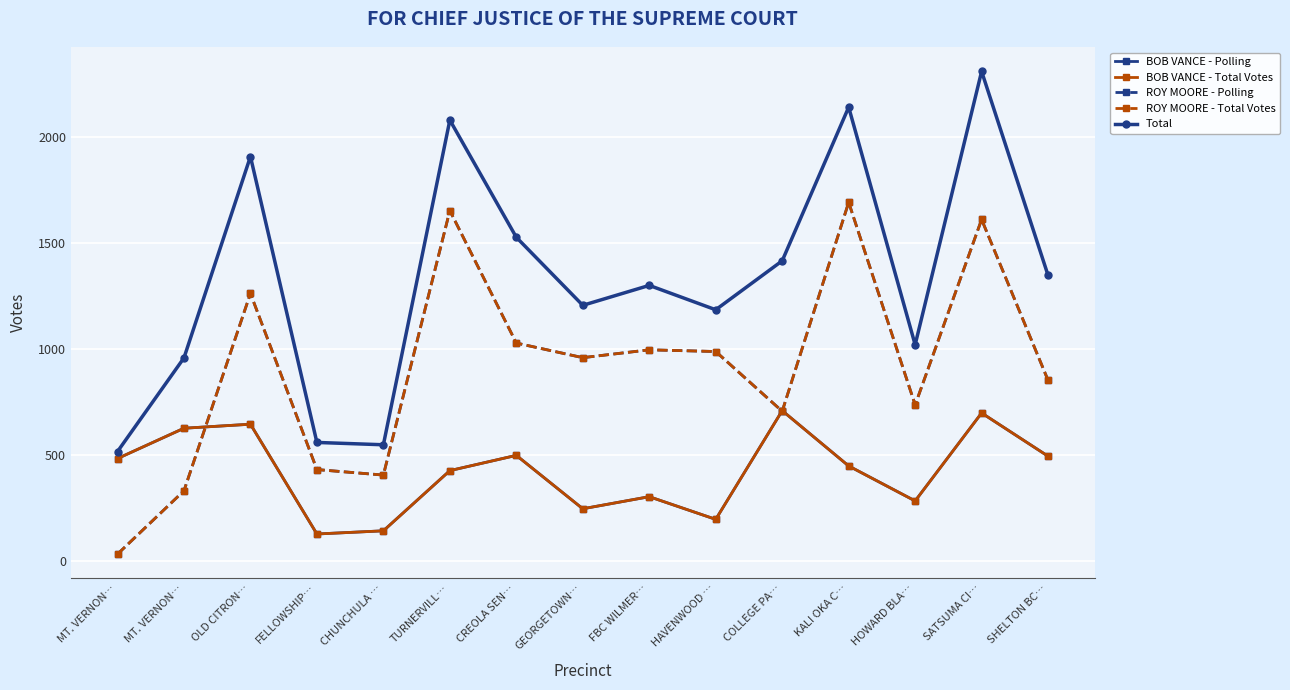

Does the chart display data point markers on the line(s)?

Yes